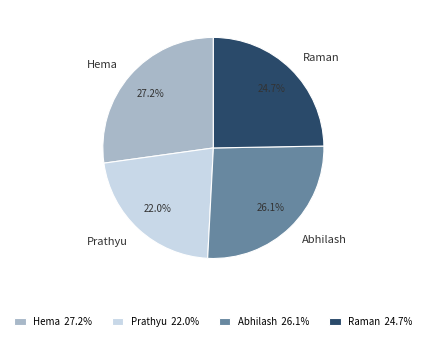

To the nearest percent, what is the average slice percentage?

25%